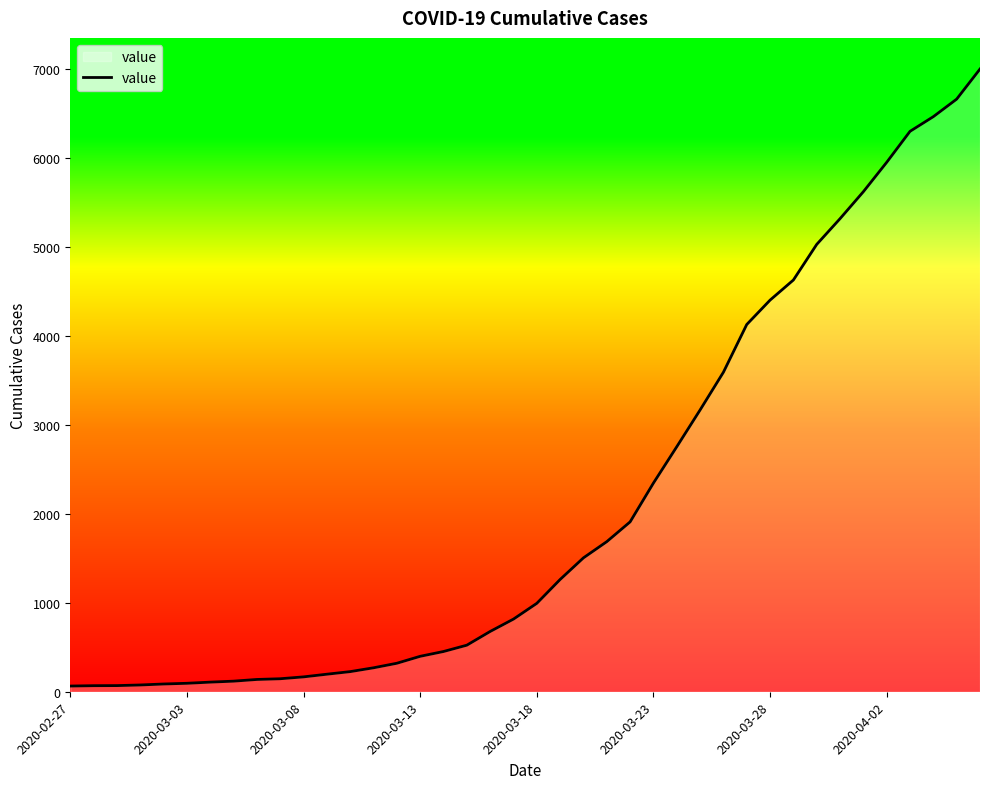

What is the difference between the maximum and minimum values?

6931